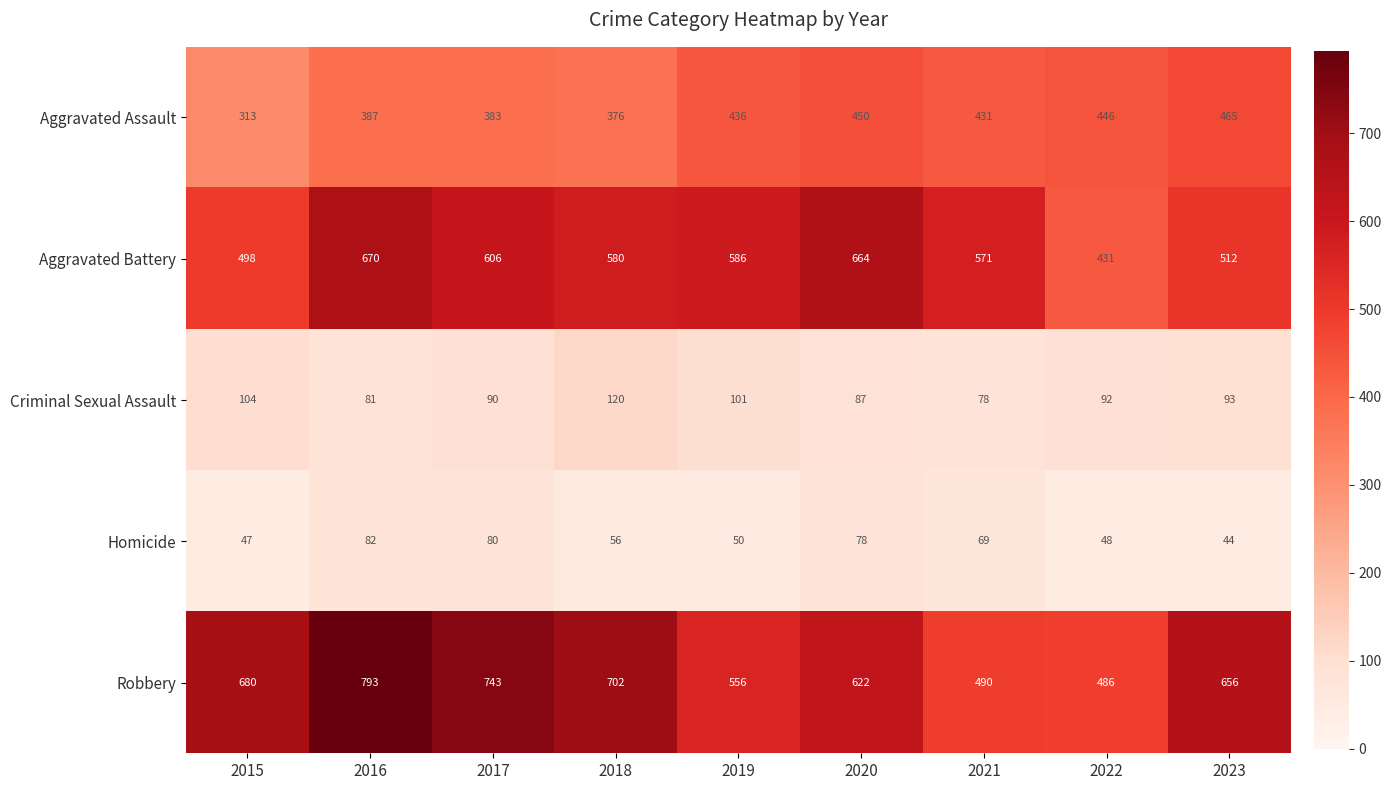

What is the sum of all Aggravated Battery values?

5118